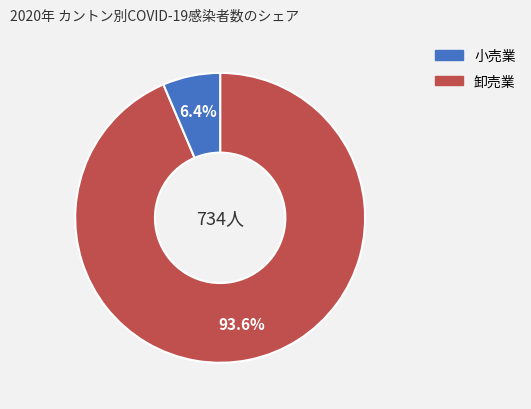

Is there any slice that represents more than half of the pie?

Yes